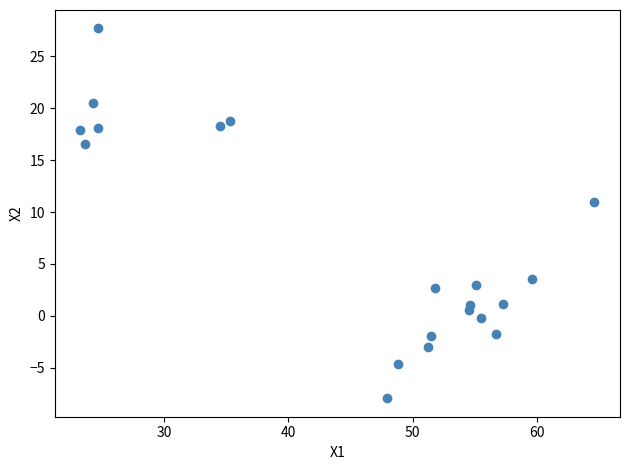

What Y value in the scatter plot is closest to 9?

10.9